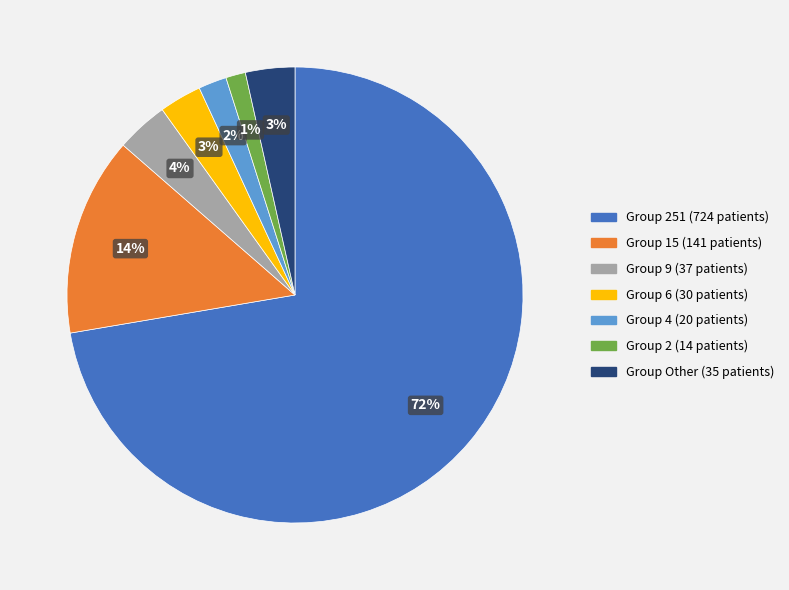

Count the number of slices in the pie.

7